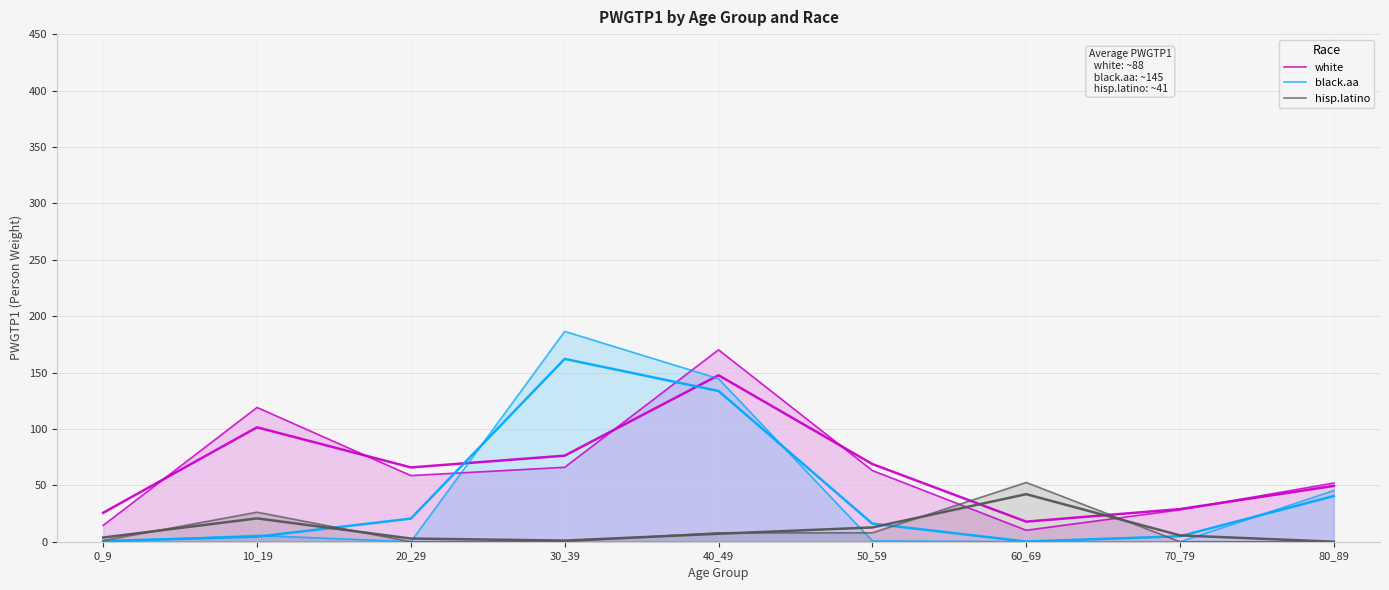

Where is the first local minimum for hisp.latino?

20_29